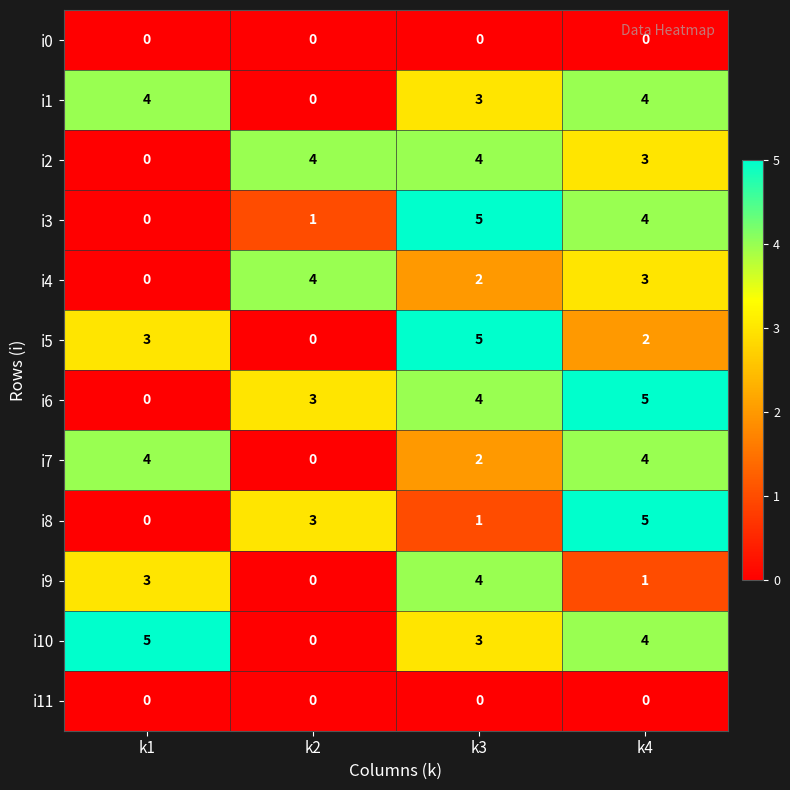

What is the spread (max minus min) of values at k4?

5